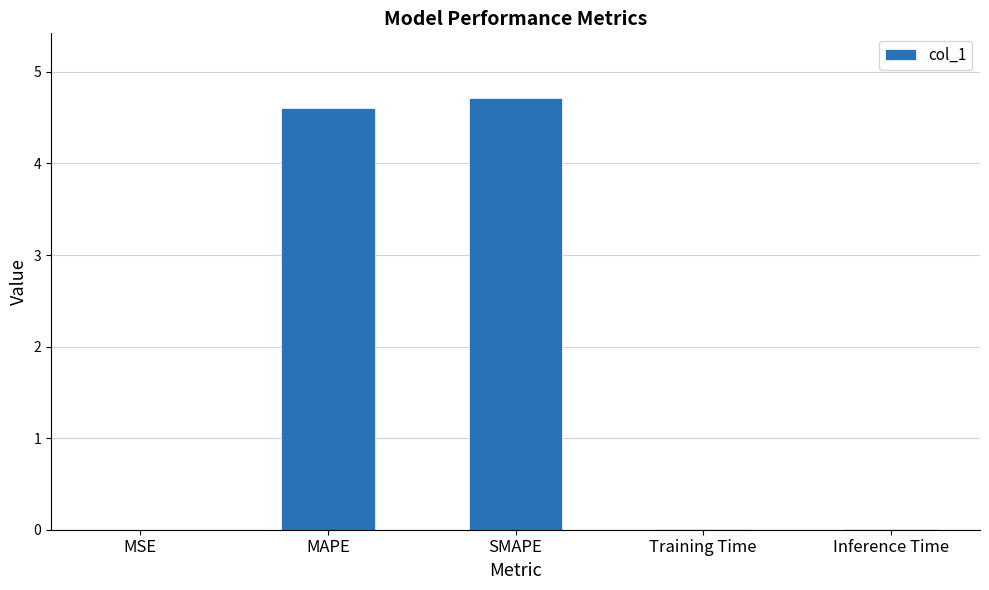

Read the value at MAPE.

4.6